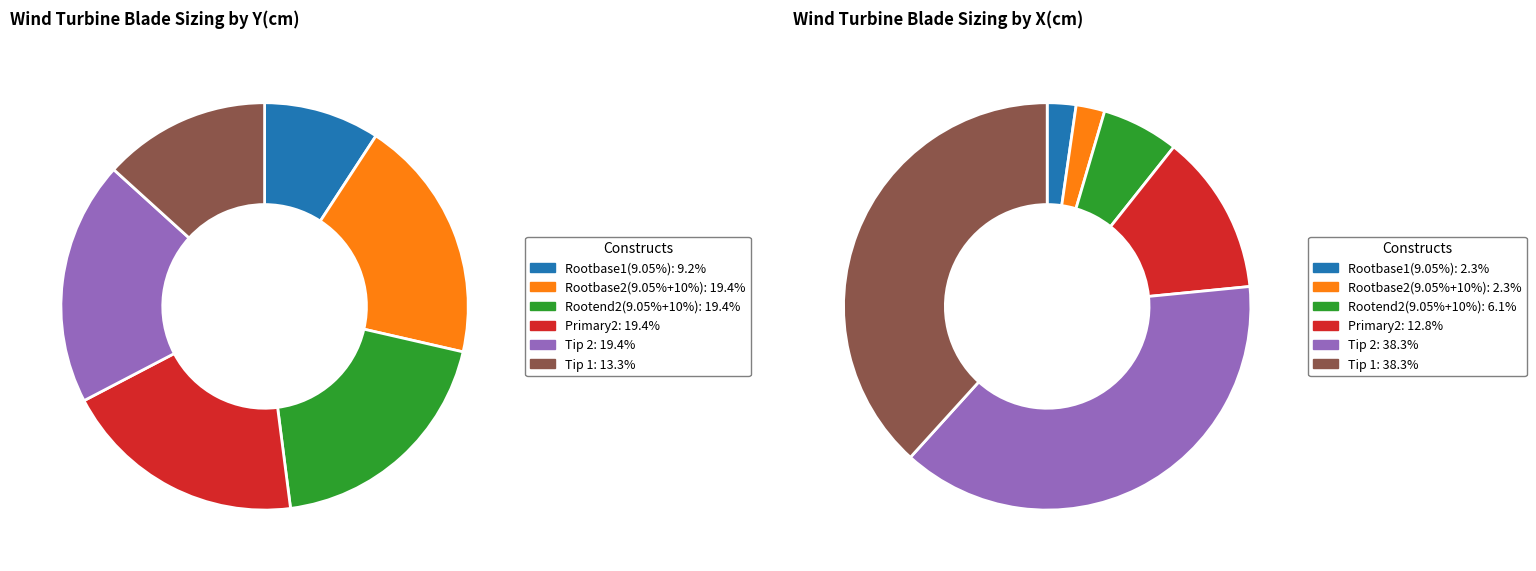

Does Primary2 account for over 50% of the chart?

No